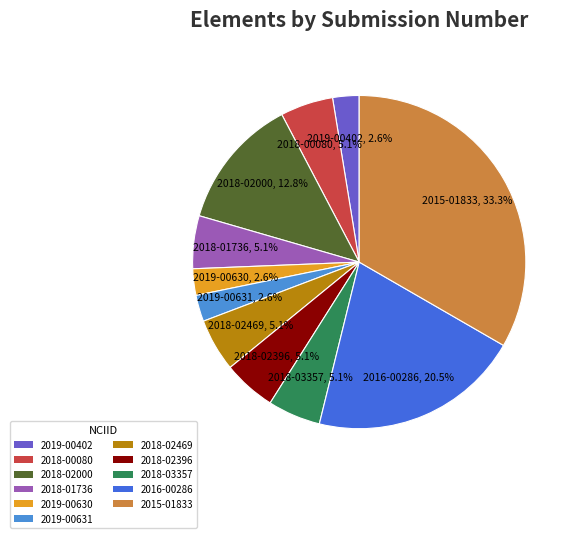

Which slice is the largest?

2015-01833